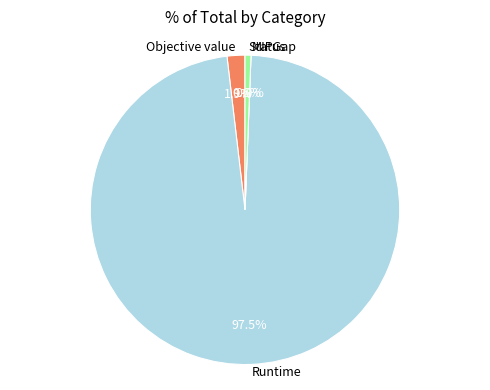

To the nearest percent, what is the difference between the Runtime and Objective value slice percentages?

96%